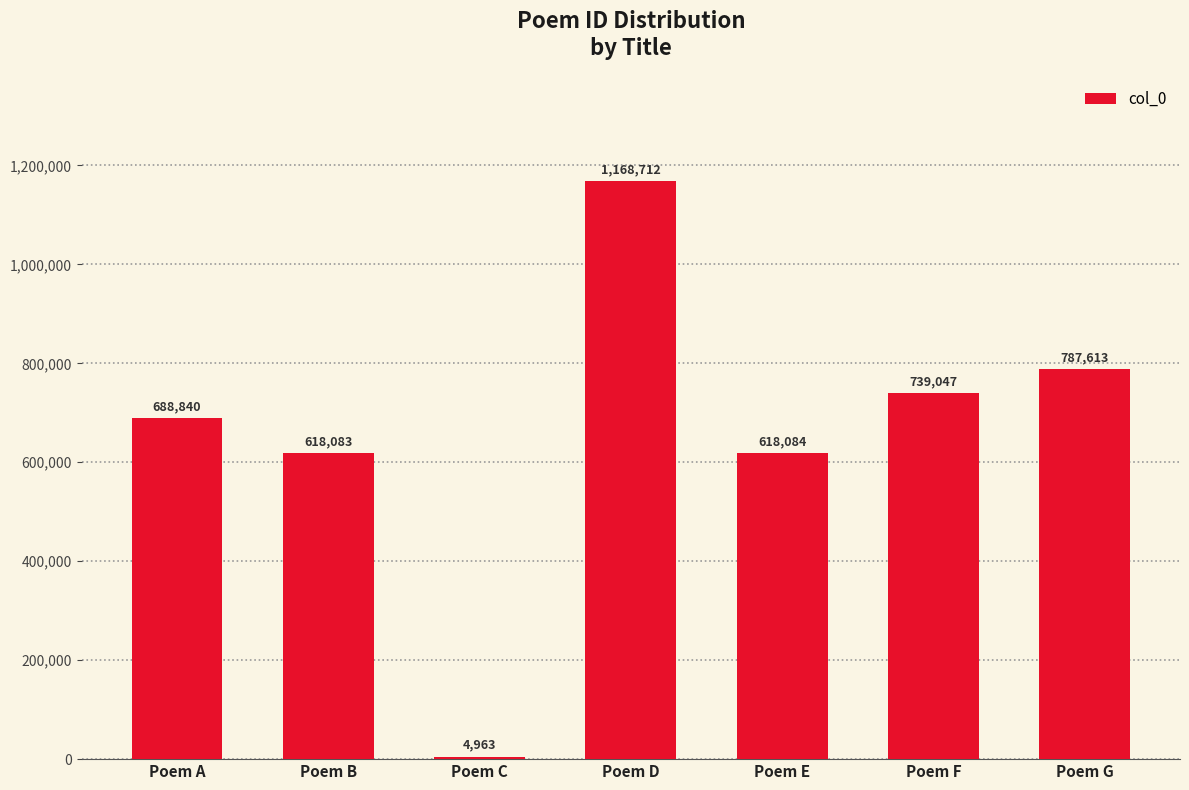

Which has a higher value, Poem B or Poem F?

Poem F